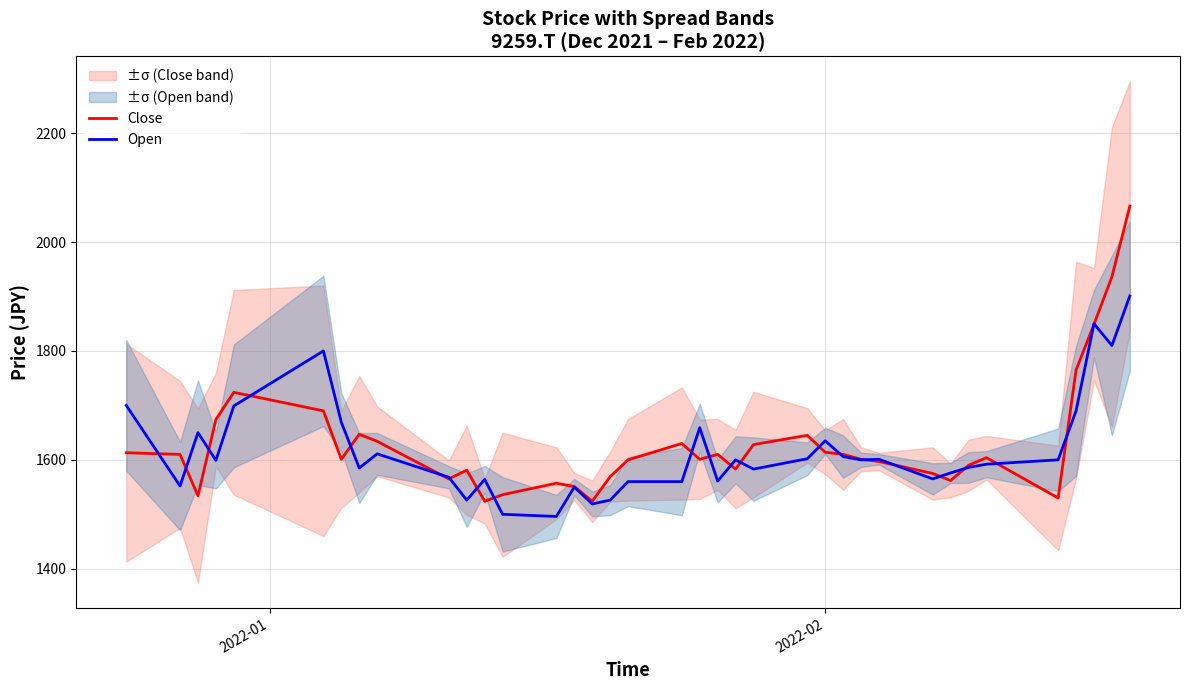

What is the maximum value for Open?

1901